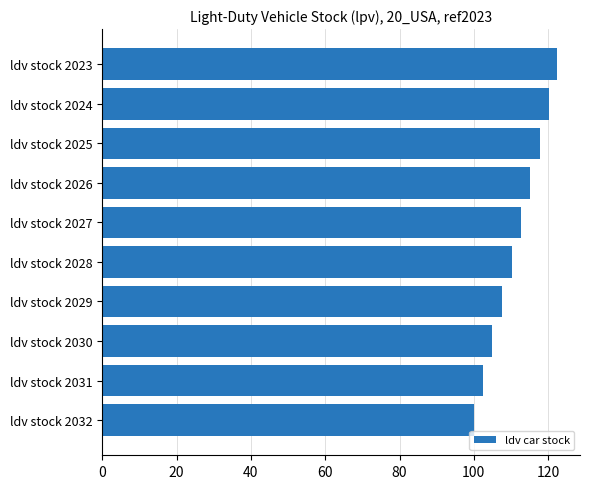

What is the maximum value shown in the chart?

122.5